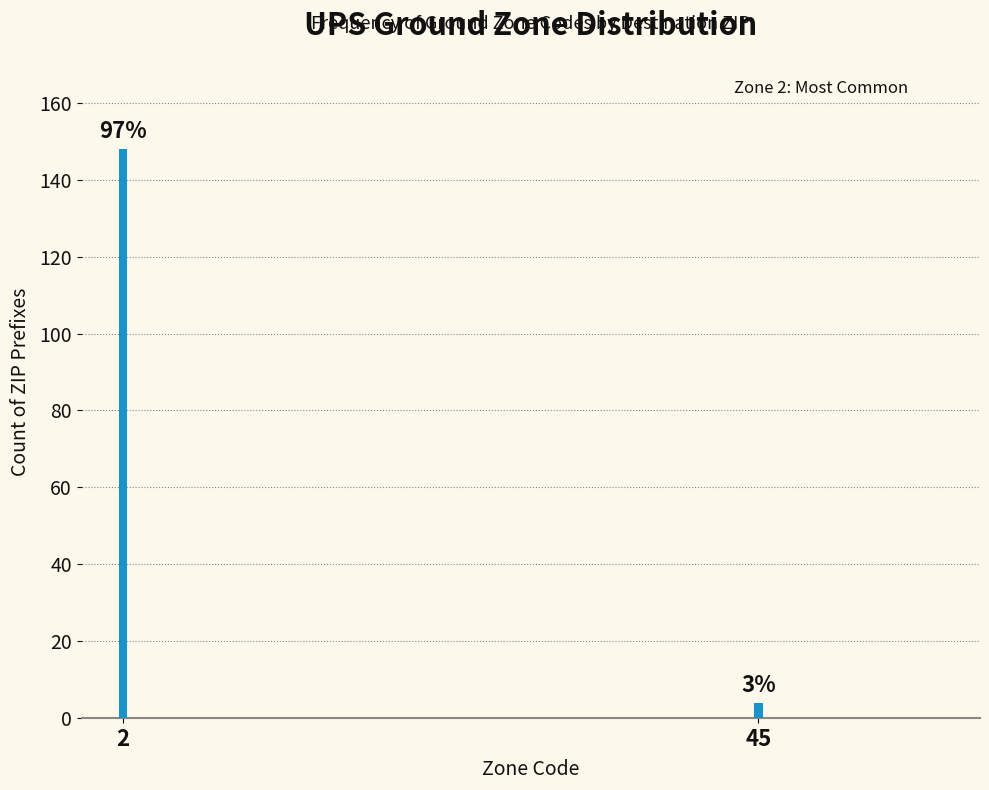

Does the chart contain any negative values?

No